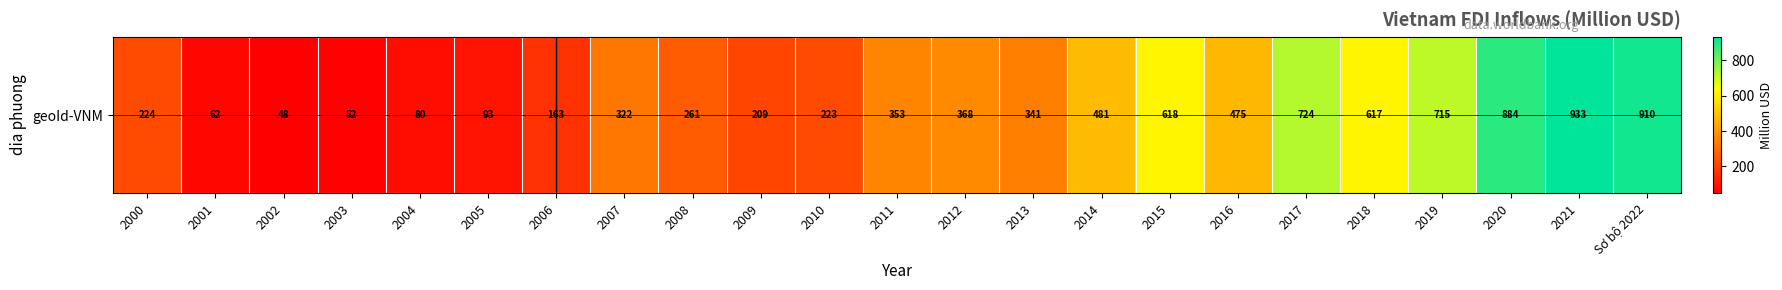

What is the average value?

398.1